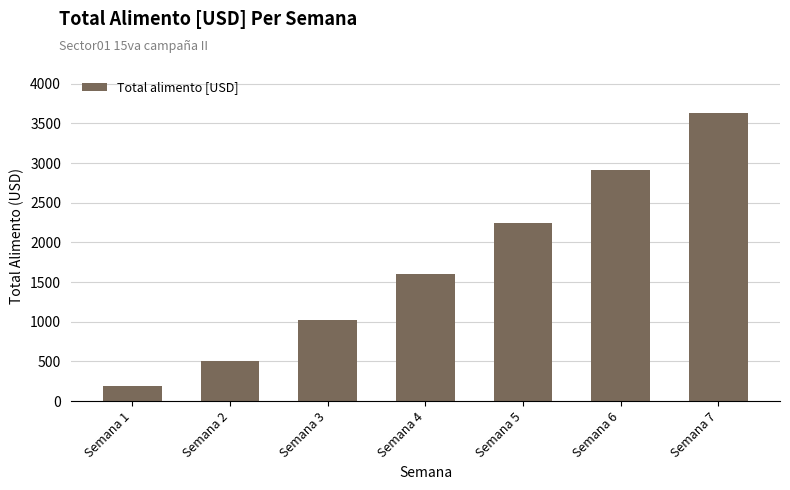

At which label is the value closest to 1907?

Semana 4